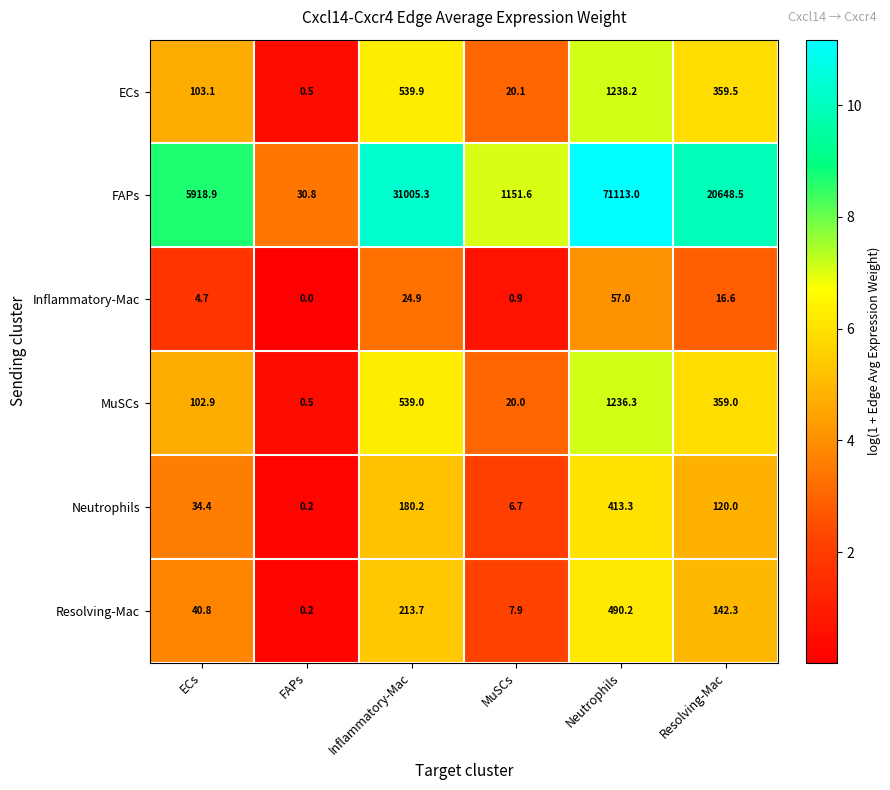

The value of Resolving-Mac at Inflammatory-Mac is 213.7. True or false?

True